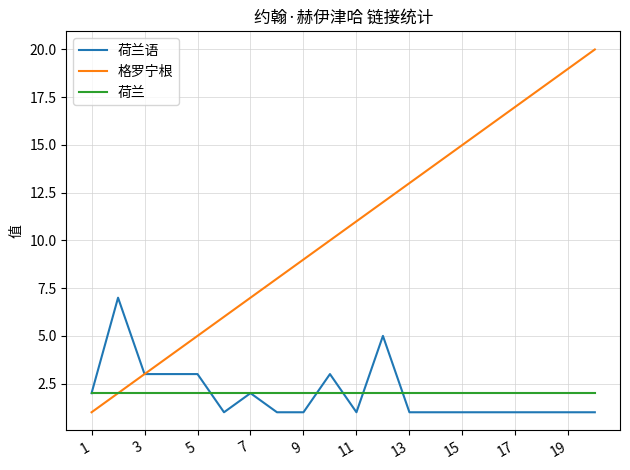

Which series has the largest range (max minus min)?

格罗宁根